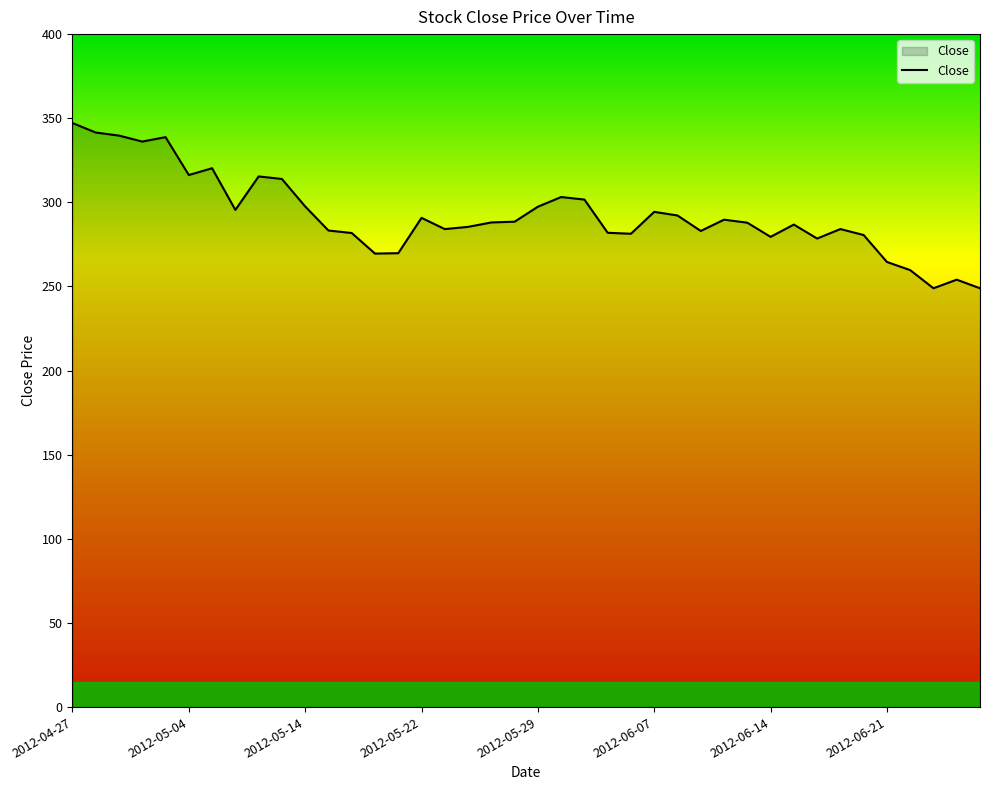

What is the greatest value displayed?

347.1